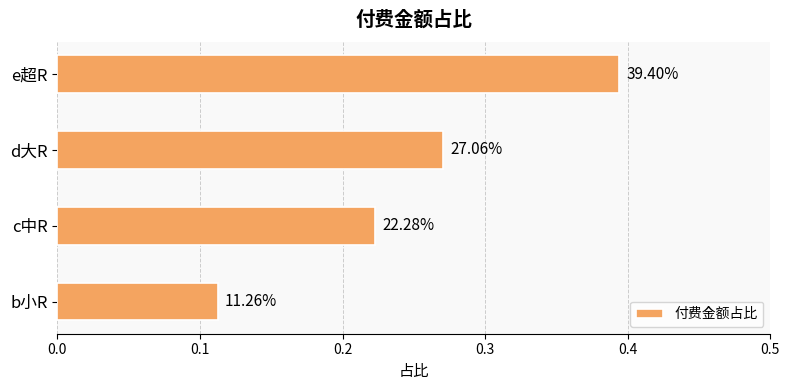

What is the average value?

0.3